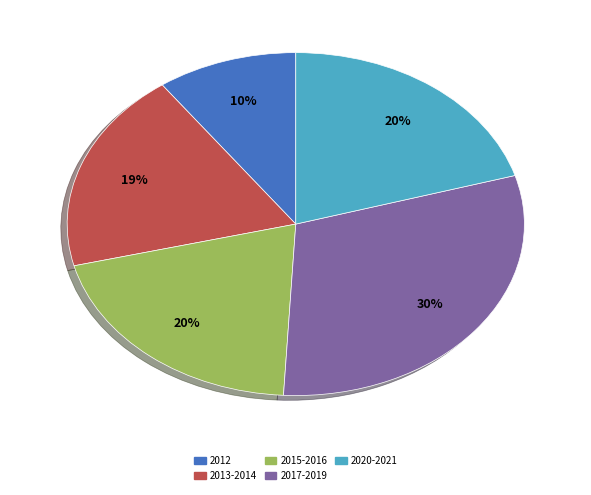

Is there any slice that represents more than half of the pie?

No